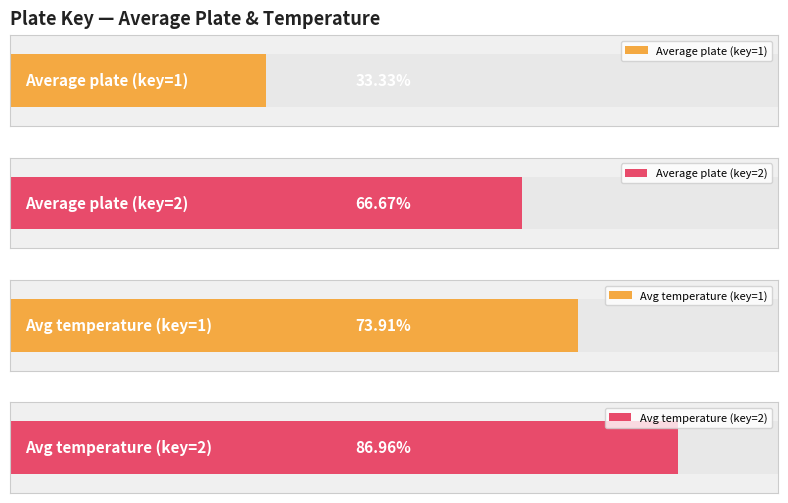

Rank the series at 1 from highest to lowest value.

avg_temperature, avg_plate